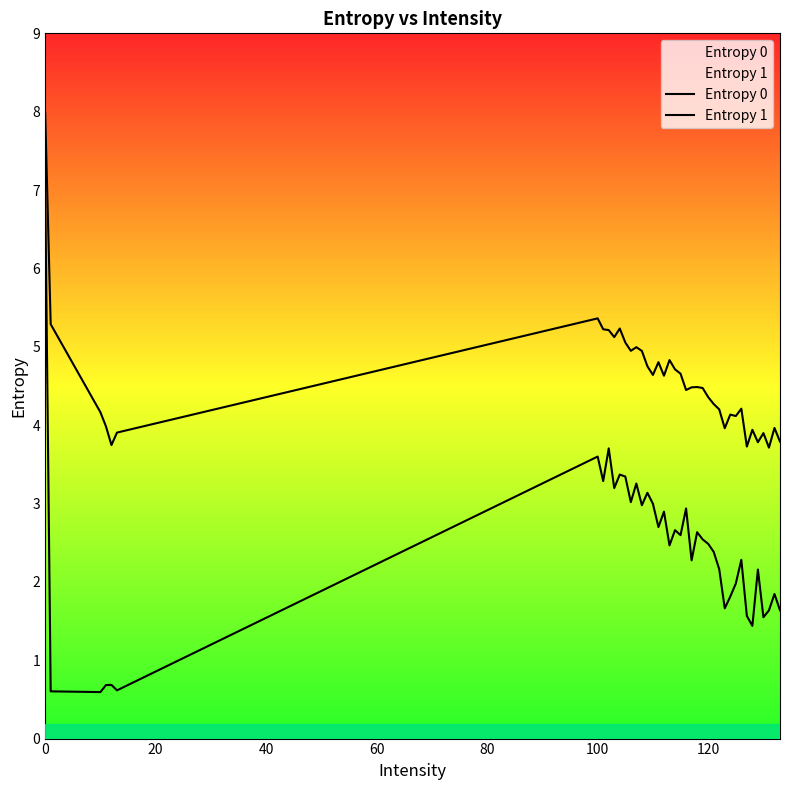

Is the value of Entropy 0 at 12 greater than the value of Entropy 1 at 26?

Yes